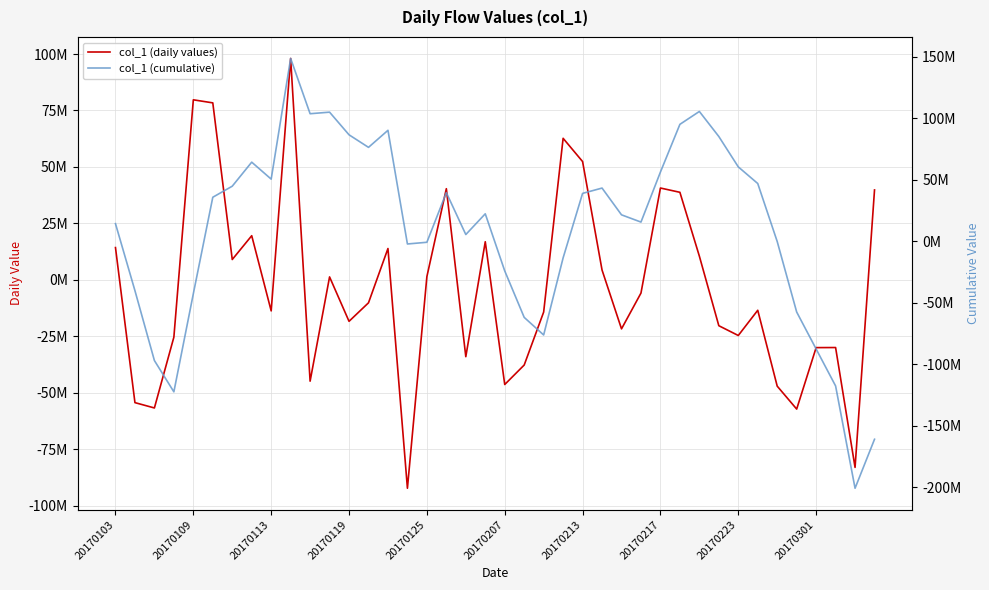

What is the difference between the col_1 (cumulative) values at 21 and 25?

105062981.2